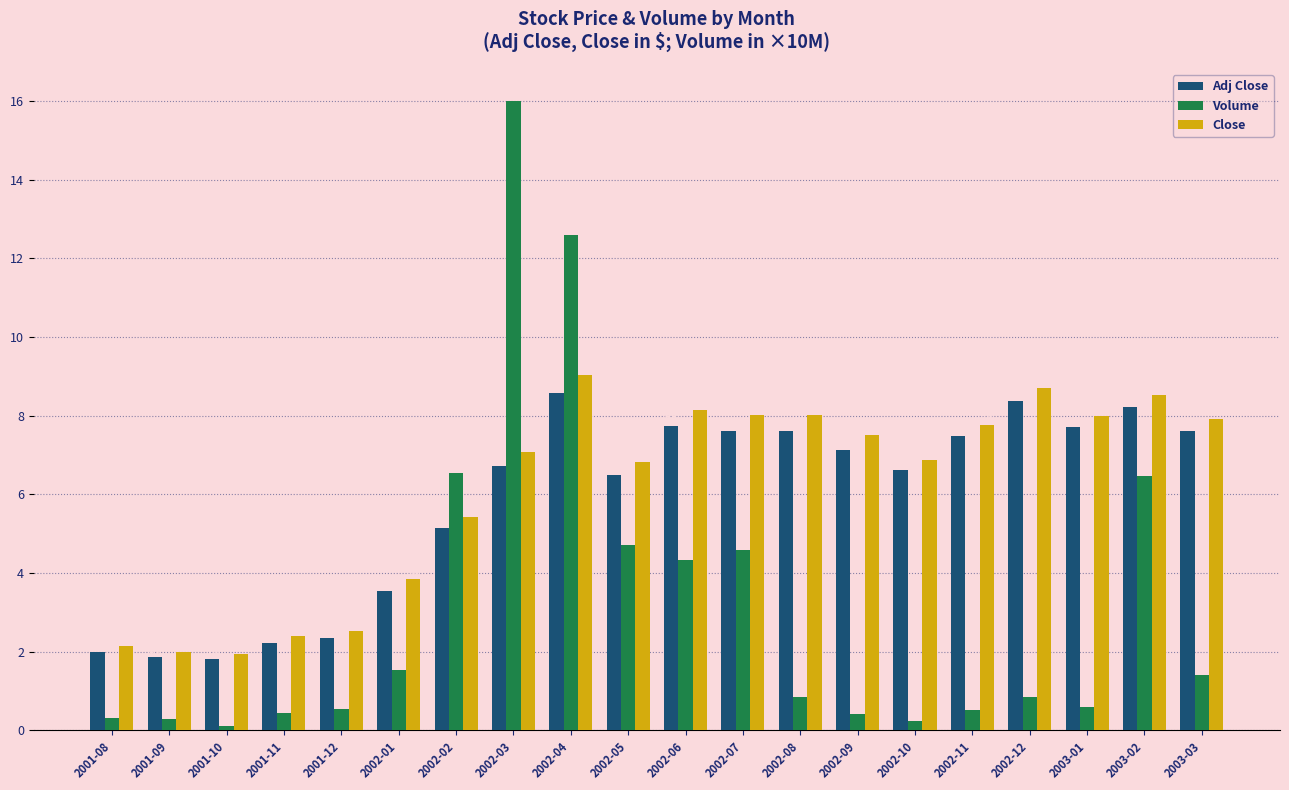

At which label does Volume reach its minimum?

2001-10